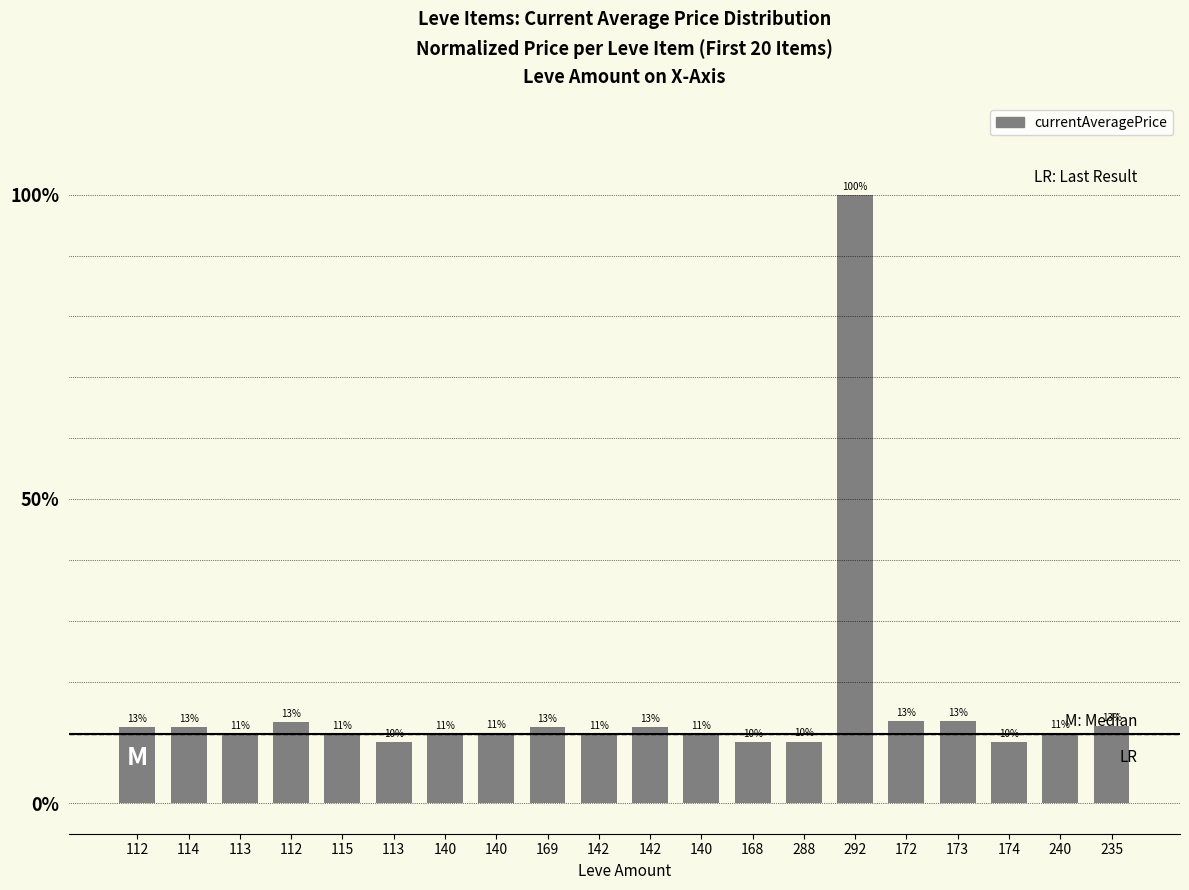

Which has a higher value, 140 or 142?

140